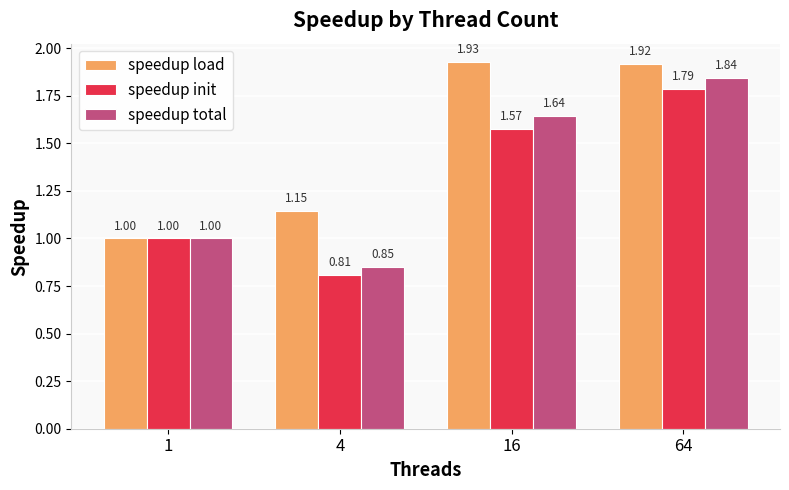

How many speedup total values are between 1 and 2?

3